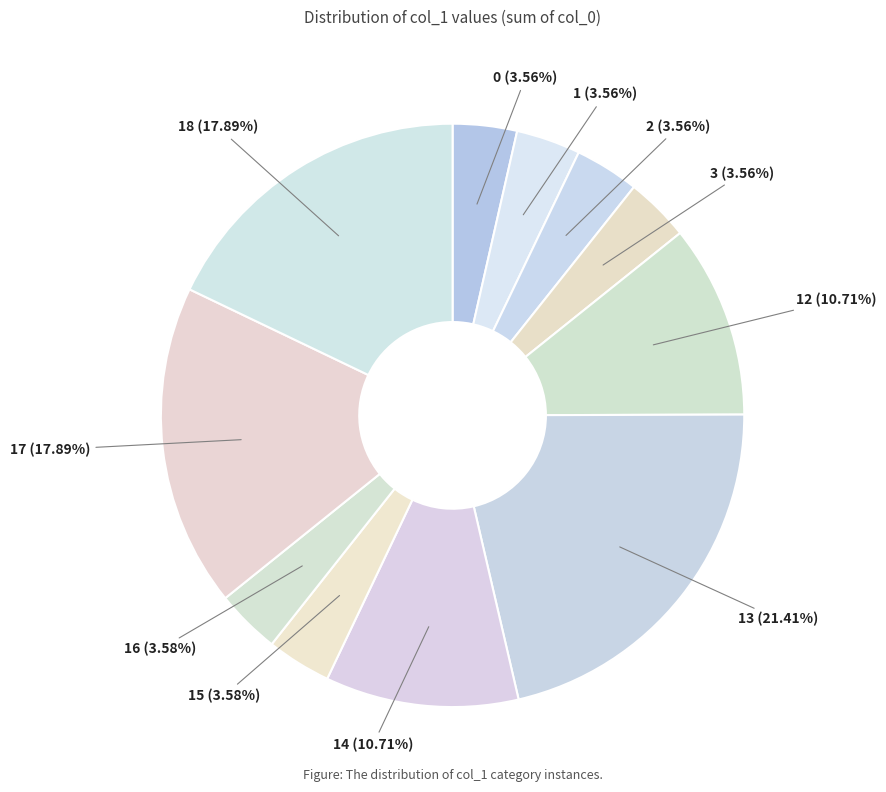

Does 14 account for over 50% of the chart?

No